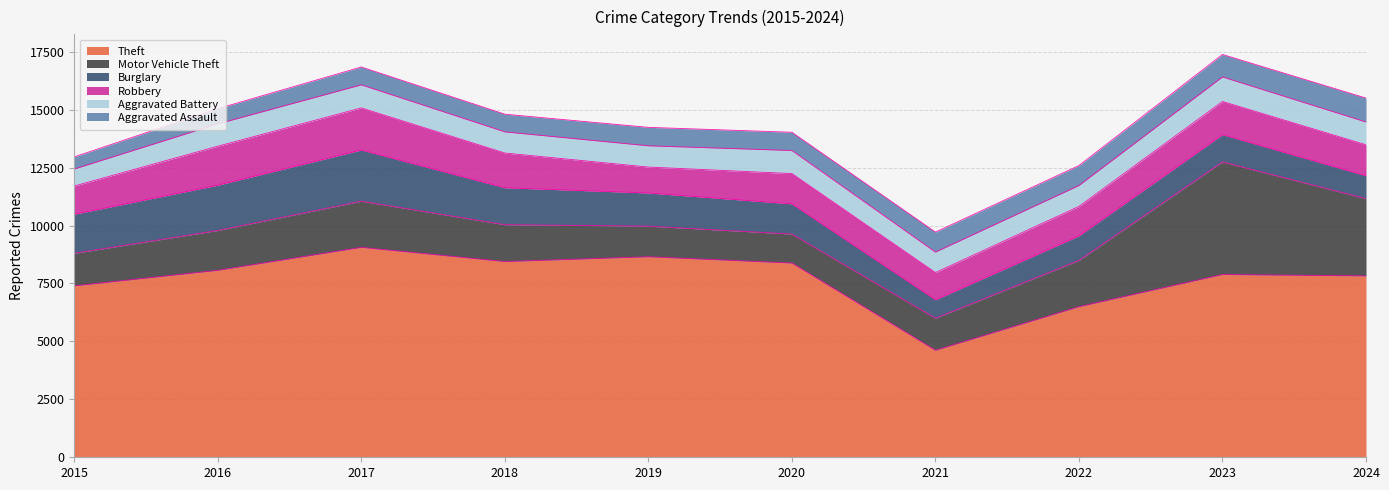

How many values in the Aggravated Assault series are below 796?

5